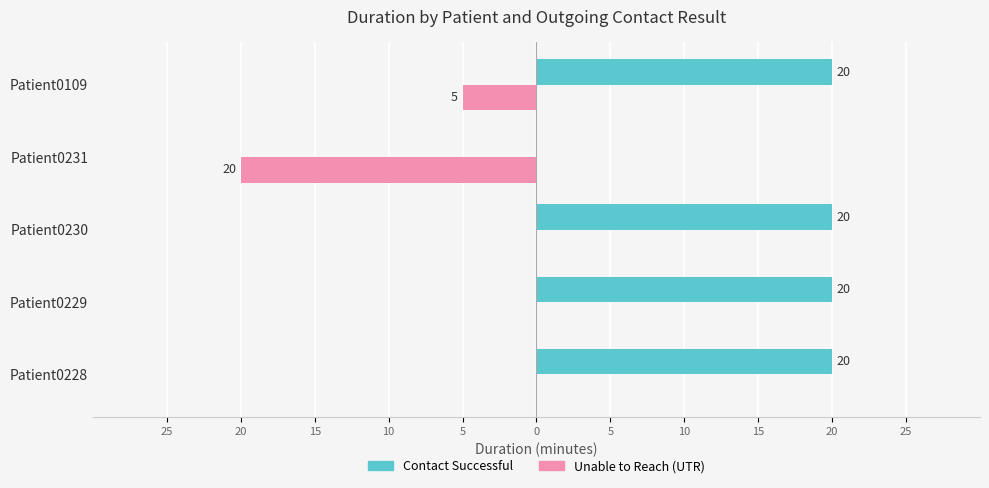

What are all the series names shown in the legend?

Contact Successful, Unable to Reach (UTR)